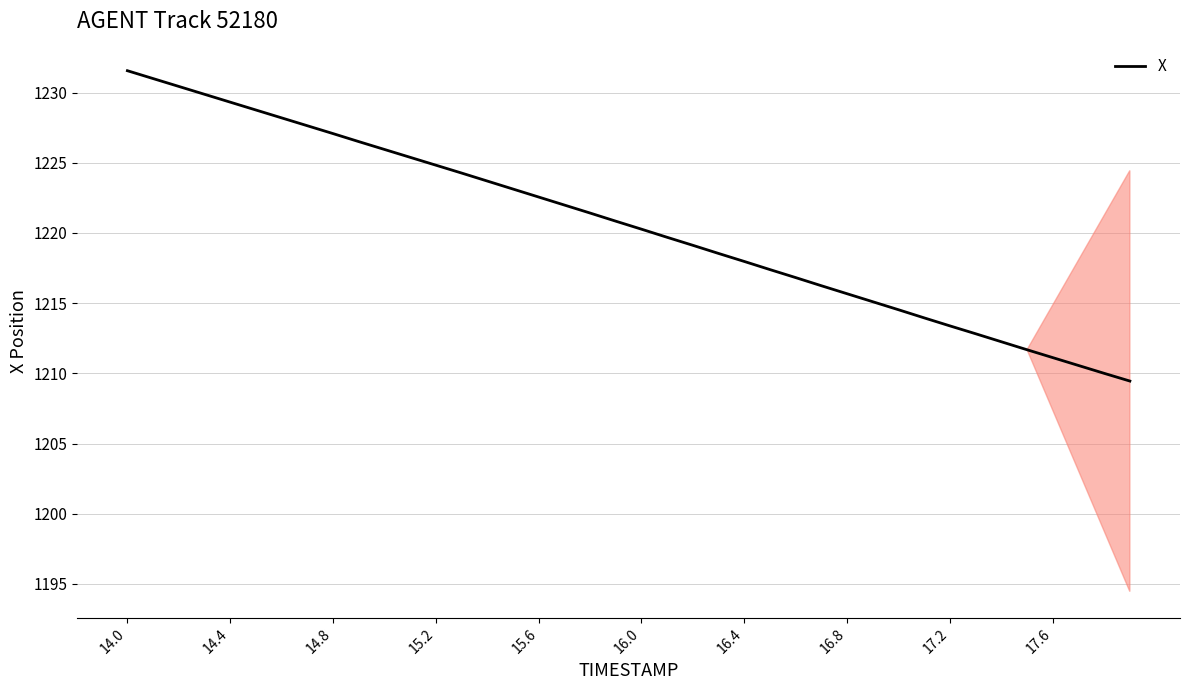

What is the difference between the maximum and minimum values?

22.1